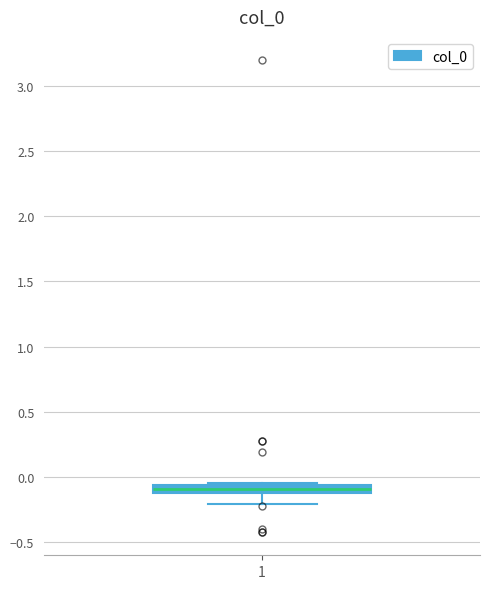

Where is the upper edge of the box at x = 1 on the y-axis? The values are not printed on the chart, so give them approximately, as read against the axis.

-0.05